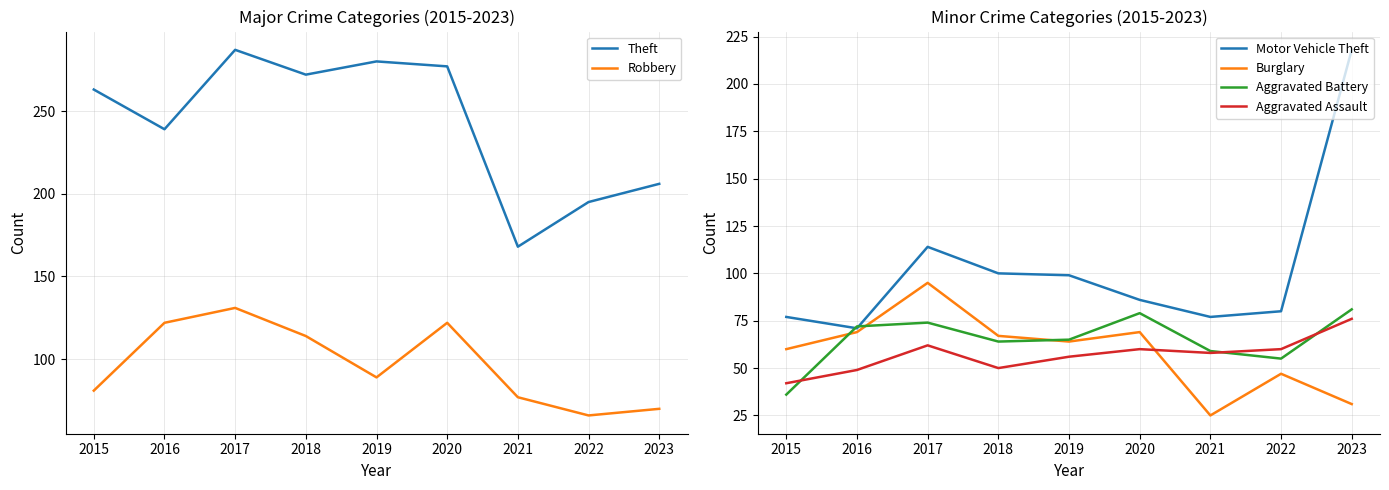

What is the approximate value of Aggravated Assault at 2022?

60